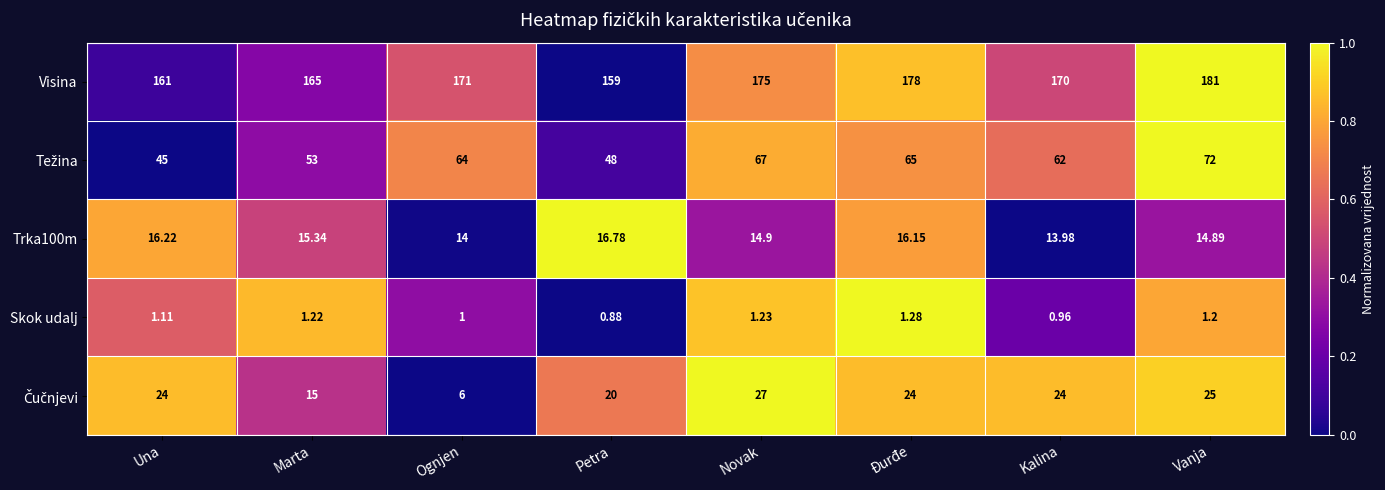

Where is Trka100m nearest to the value 15?

Novak